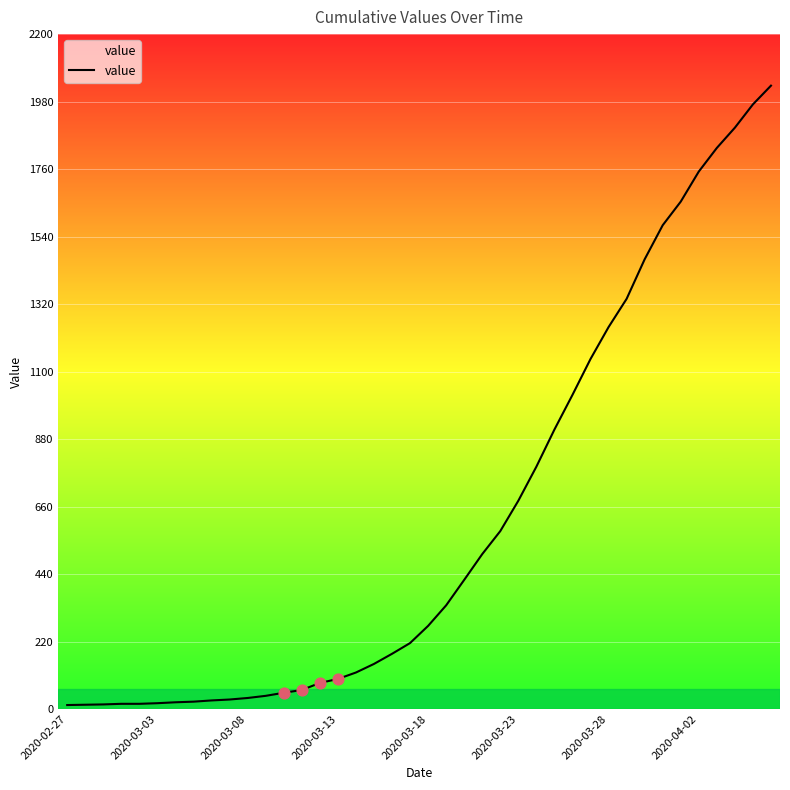

What is the greatest value displayed?

2032